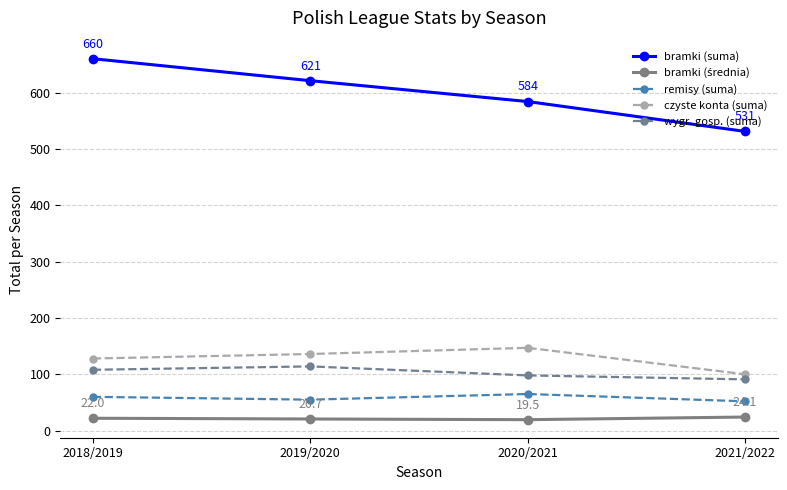

What is the spread (max minus min) of values at 2020/2021?

564.5